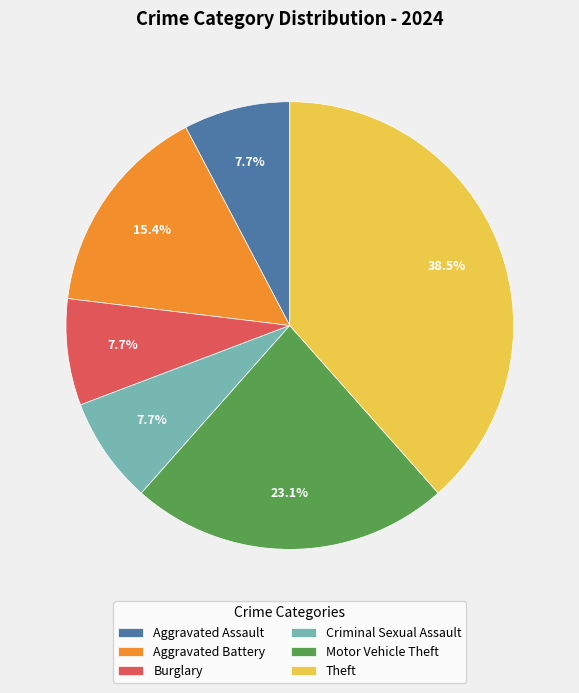

What is the largest slice in the pie chart?

Theft